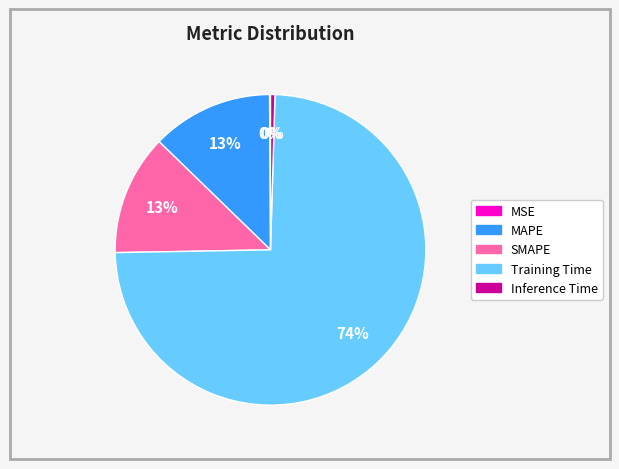

What percentage is the SMAPE slice, to the nearest percent?

13%